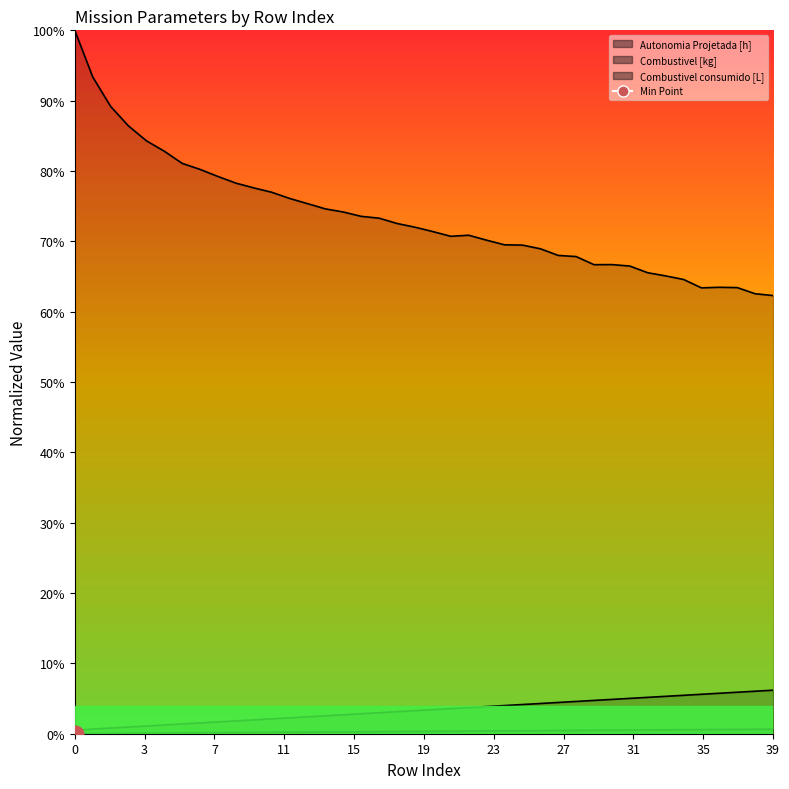

How many values in the Combustivel [kg] series exceed 6?

22